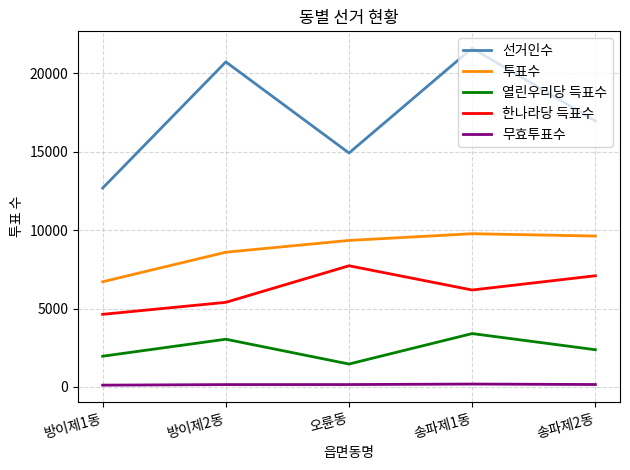

True or false: 한나라당 득표수 and 선거인수 cross at least once.

False